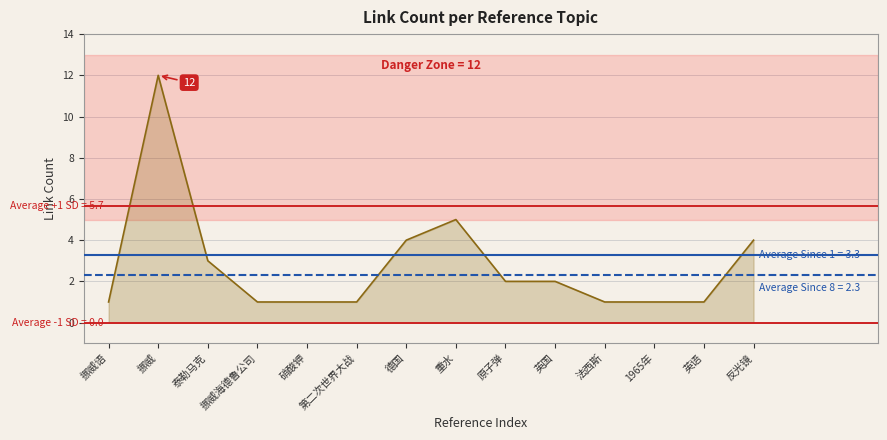

List the labels in order of value, largest first.

挪威, 重水, 德国, 反光镜, 泰勒马克, 原子弹, 英国, 挪威语, 挪威海德鲁公司, 硝酸钾, 第二次世界大战, 法西斯, 1965年, 英语